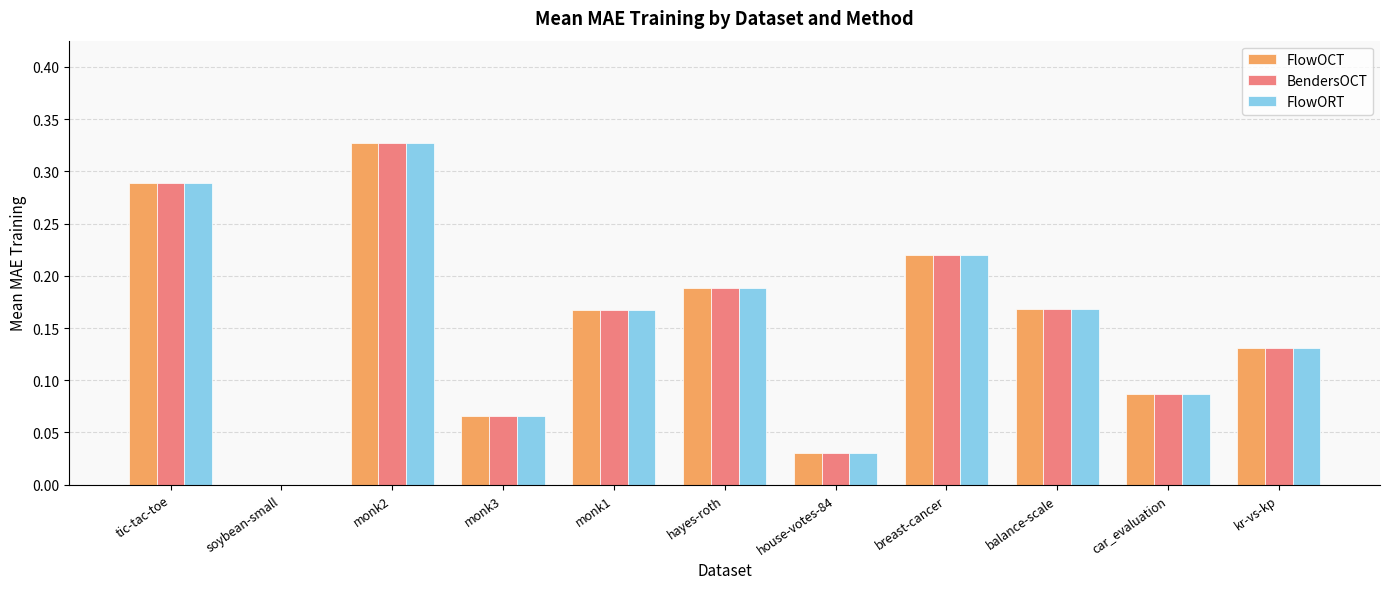

At which label does BendersOCT reach its peak?

monk2